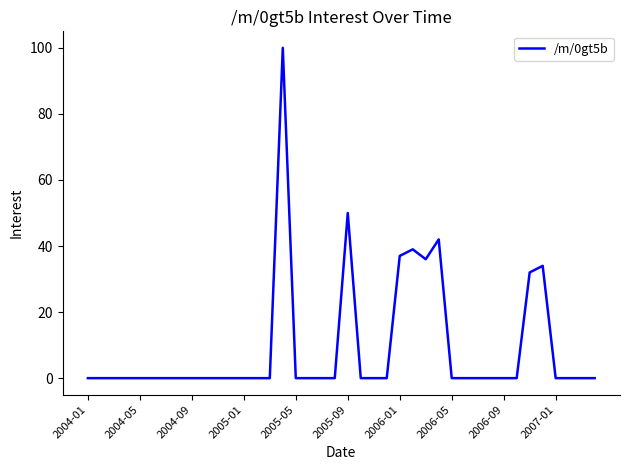

What is the difference between the maximum and minimum values?

100